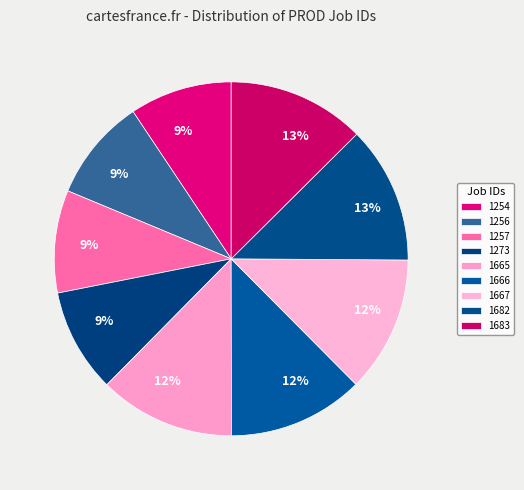

Which category has the smallest portion of the pie?

1254